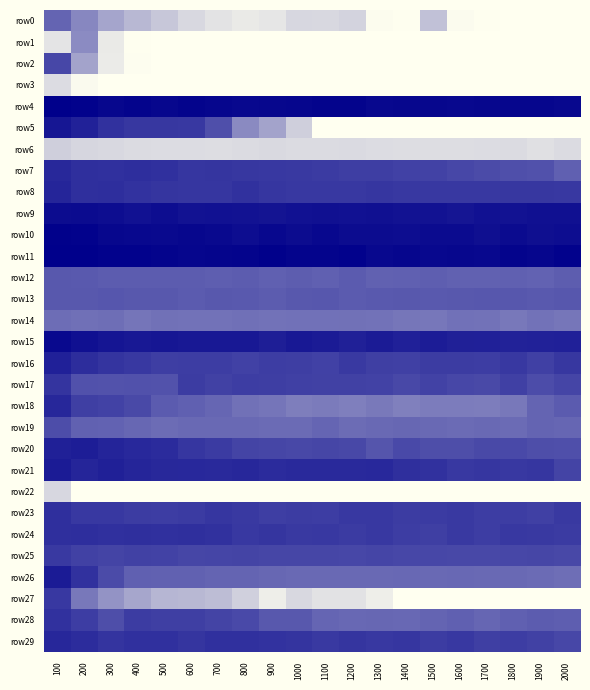

At how many categories does at least one series exceed 0?

20